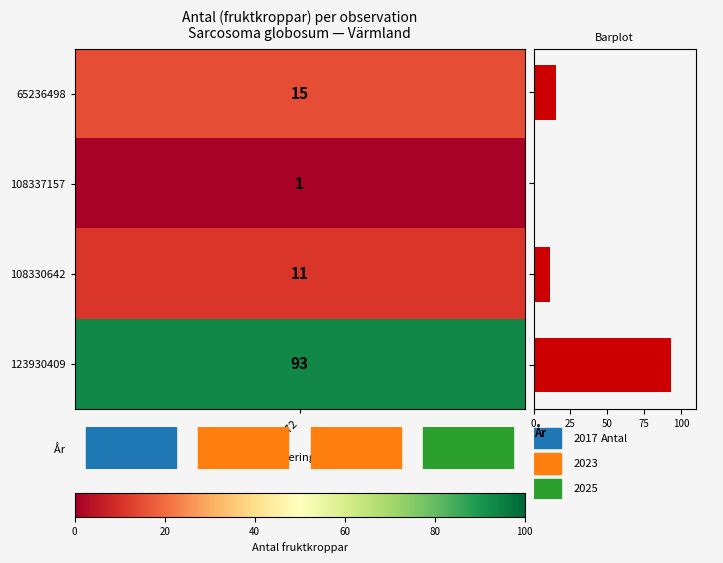

What is the average value?

30